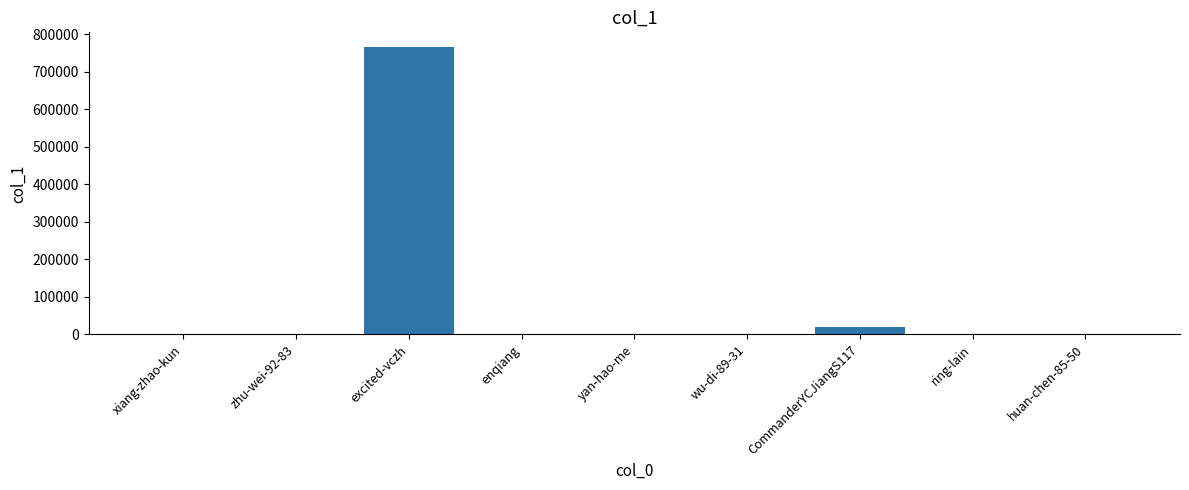

True or false: the data shows 767066 at excited-vczh.

True